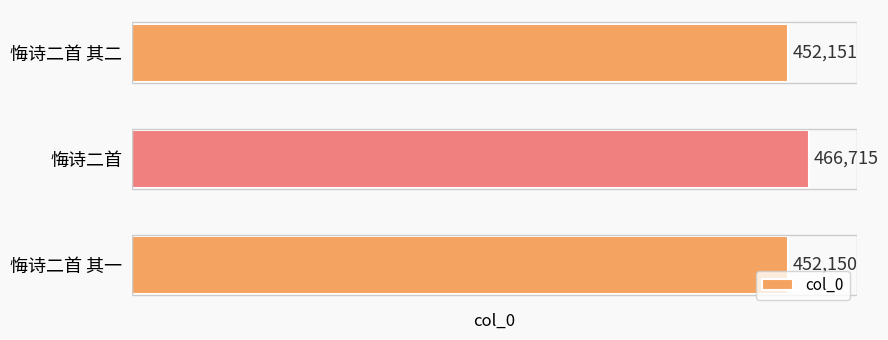

At which label is the value closest to 459432?

悔诗二首 其二